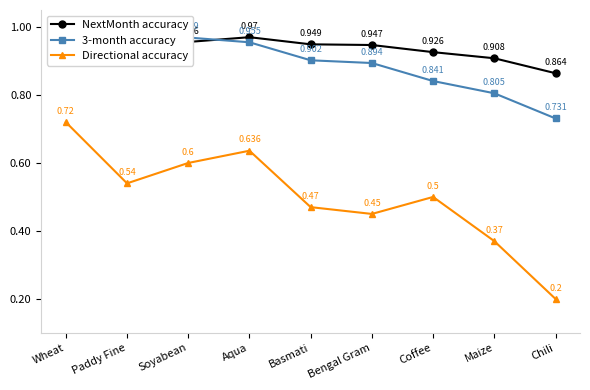

What is the sum of the Directional accuracy values at Chili and Aqua?

0.8